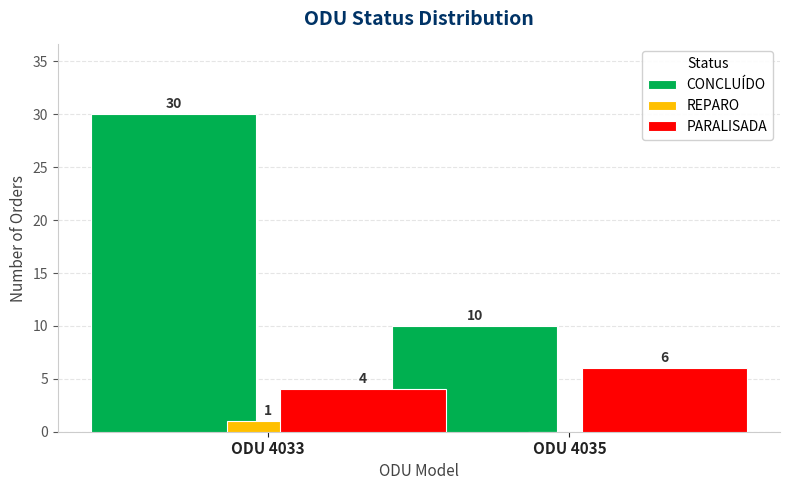

Reading left to right, extract all data points from this chart.

CONCLUÍDO: 30	10
REPARO: 1	0
PARALISADA: 4	6